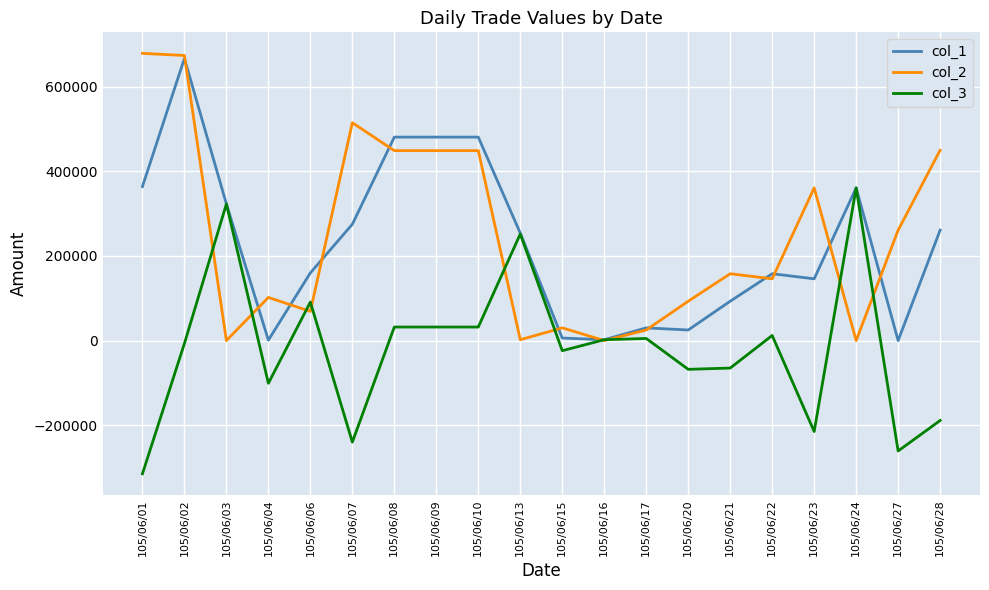

Rank the series at 105/06/28 from highest to lowest value.

col_2, col_1, col_3